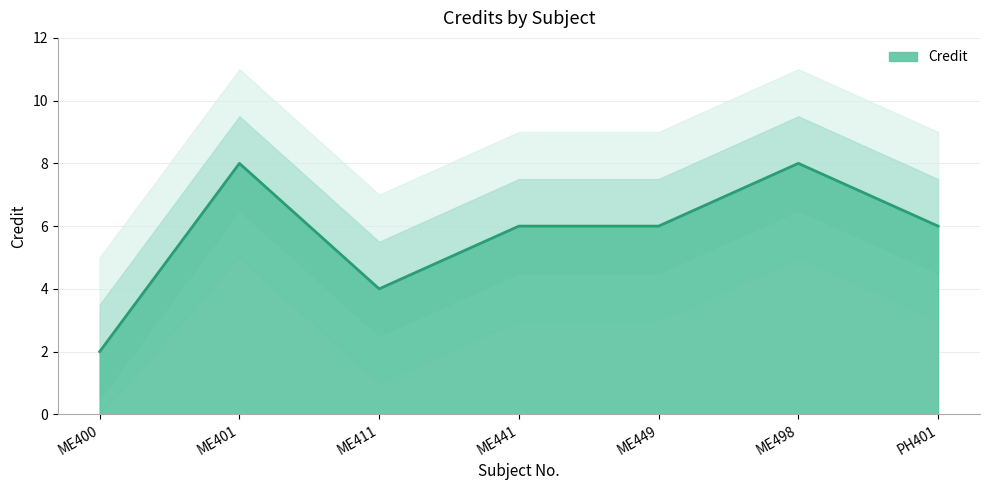

Reading left to right, list all the values displayed in this chart.

2	8	4	6	6	8	6